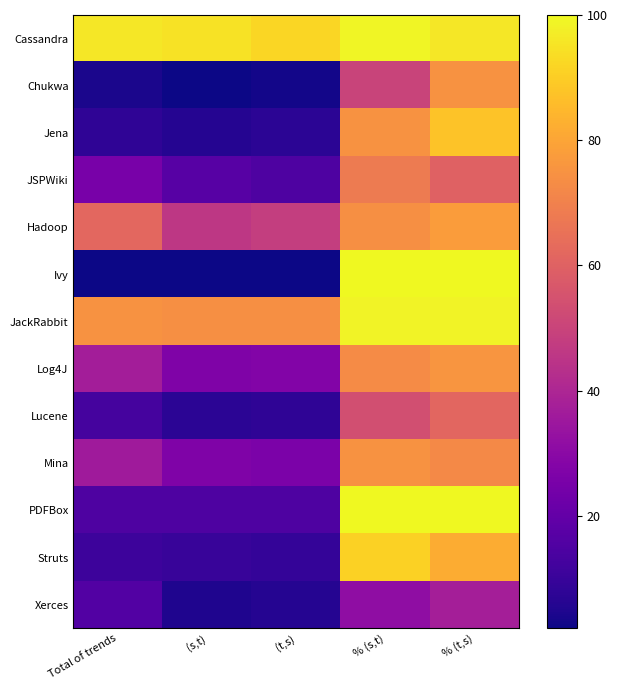

Which series changed the most between (t,s) and % (s,t)?

Ivy